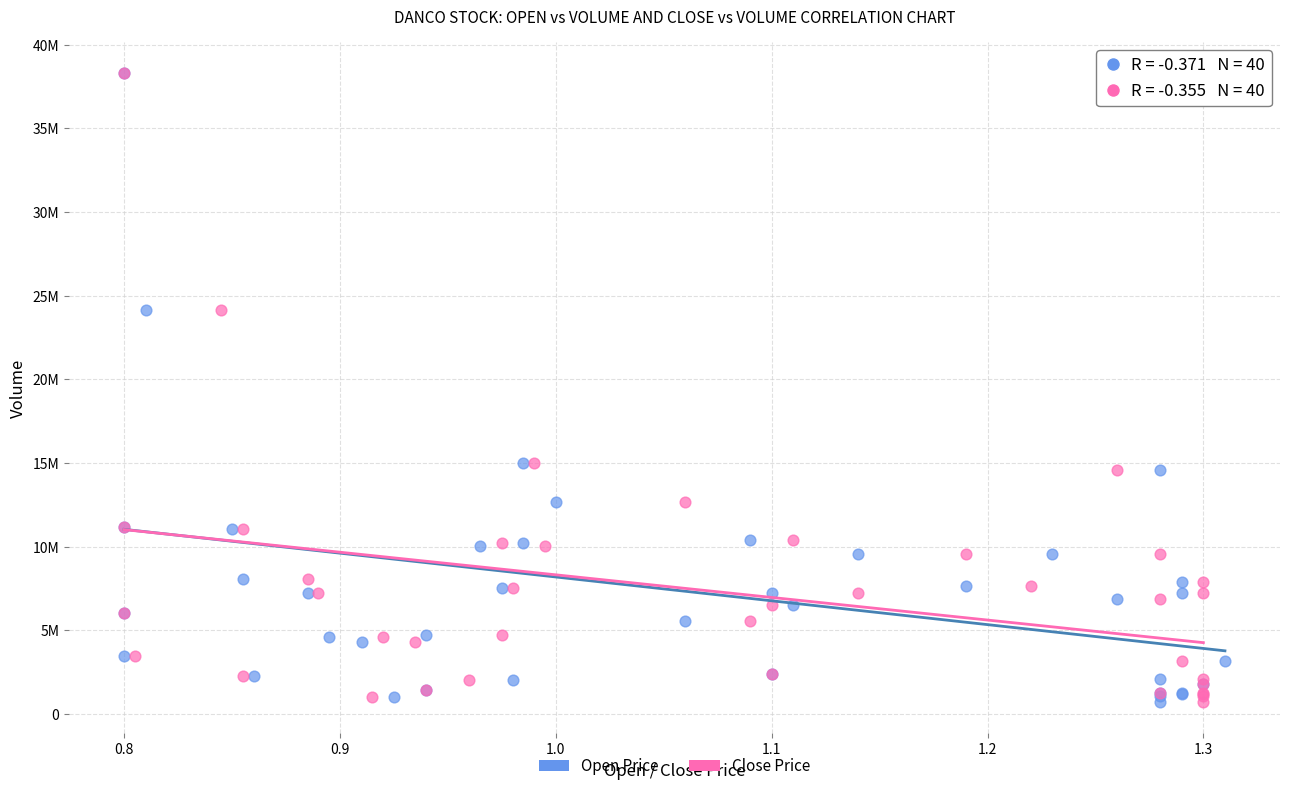

What are all the series names shown in the legend?

Open Price, Close Price